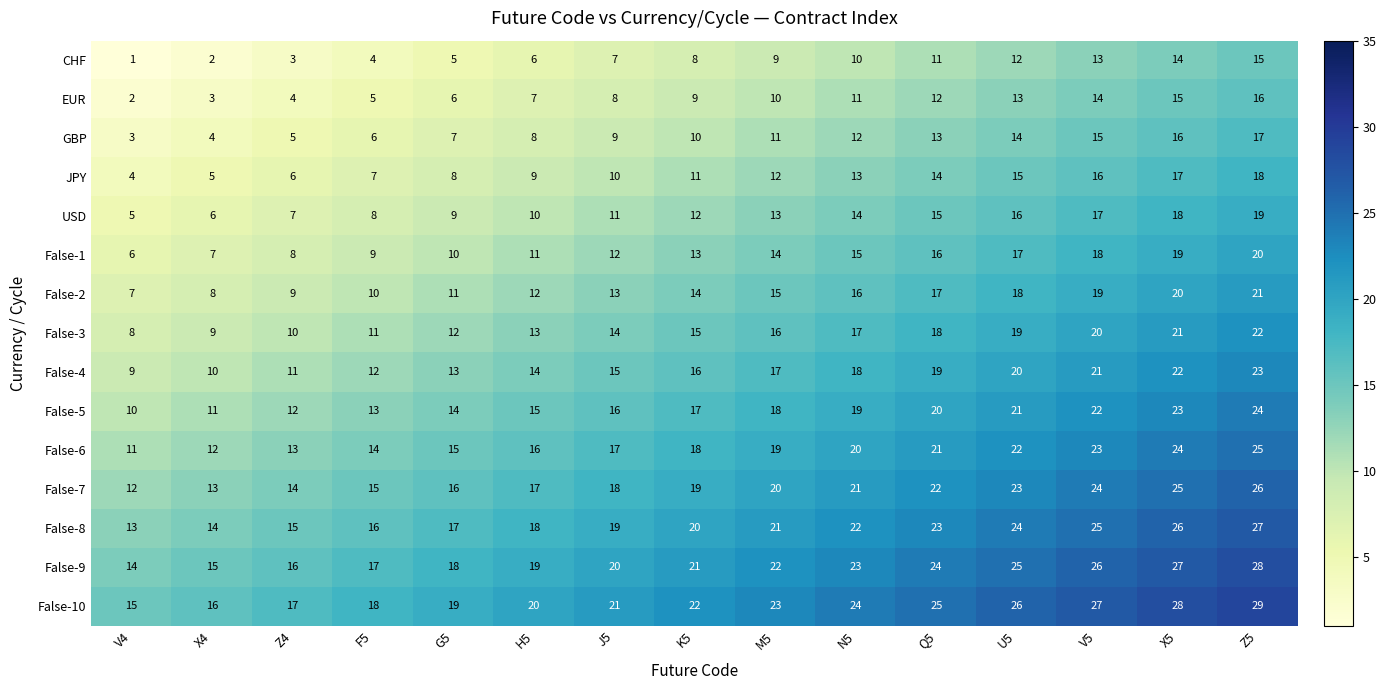

What is the sum of all False-2 values?

210